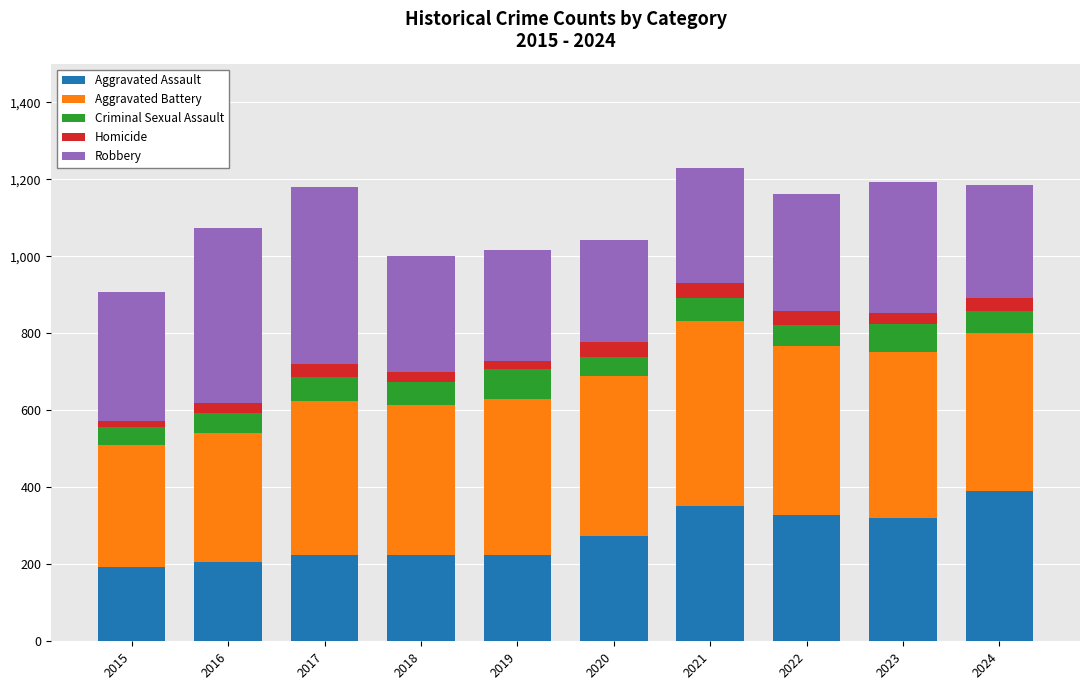

What is the total value across all series at 2017?

1180